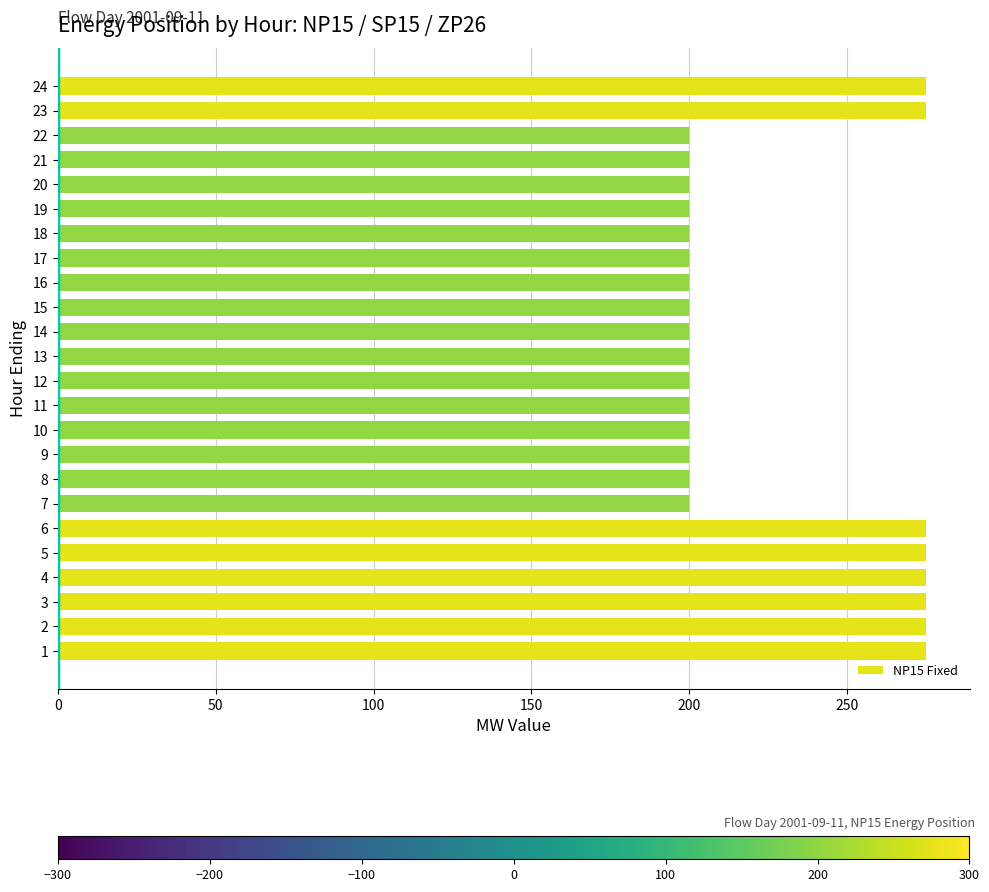

What is the change in value from 4 to 18?

-75